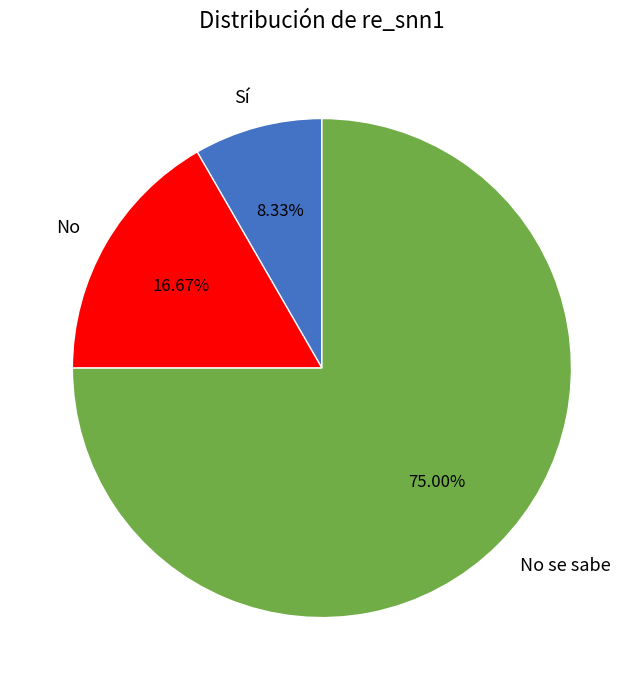

What percentage is NOT represented by No?

83.3%